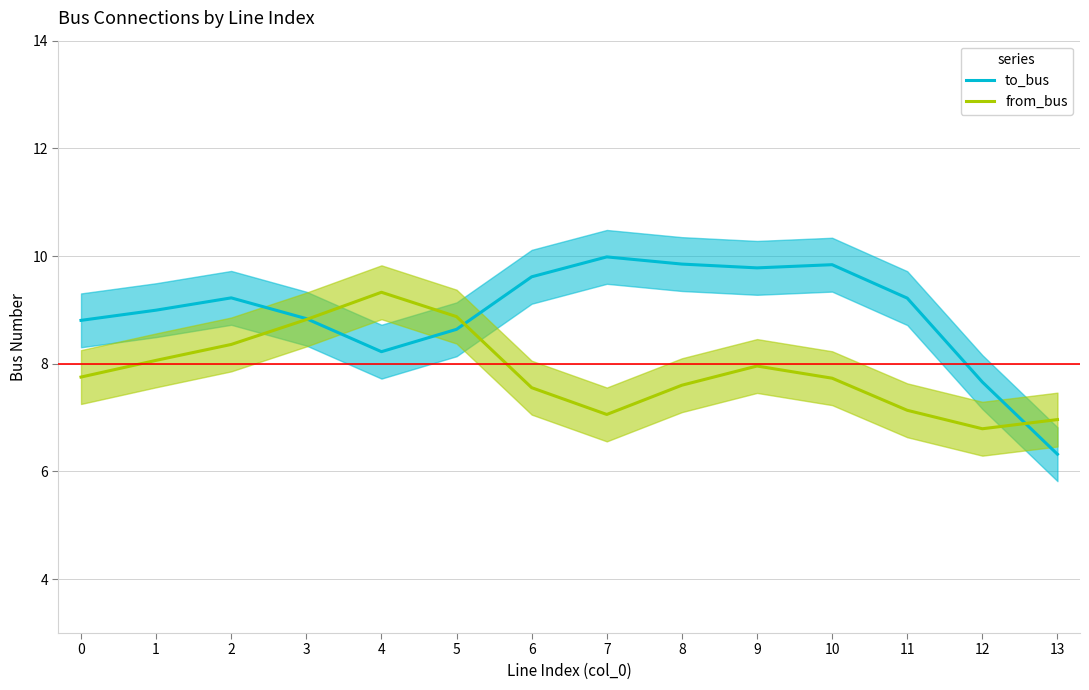

How many intersections are there between to_bus and from_bus?

3